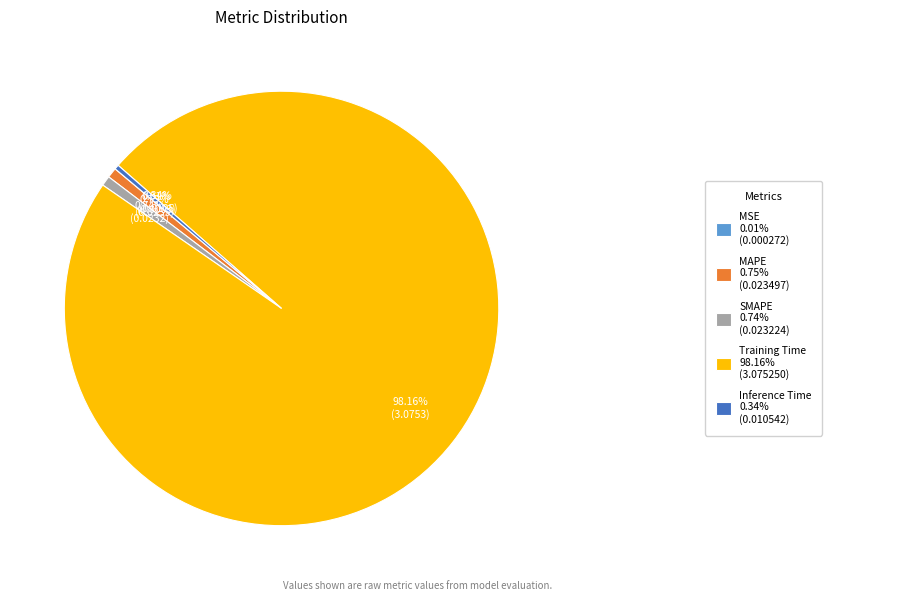

Does any single category account for the majority?

Yes